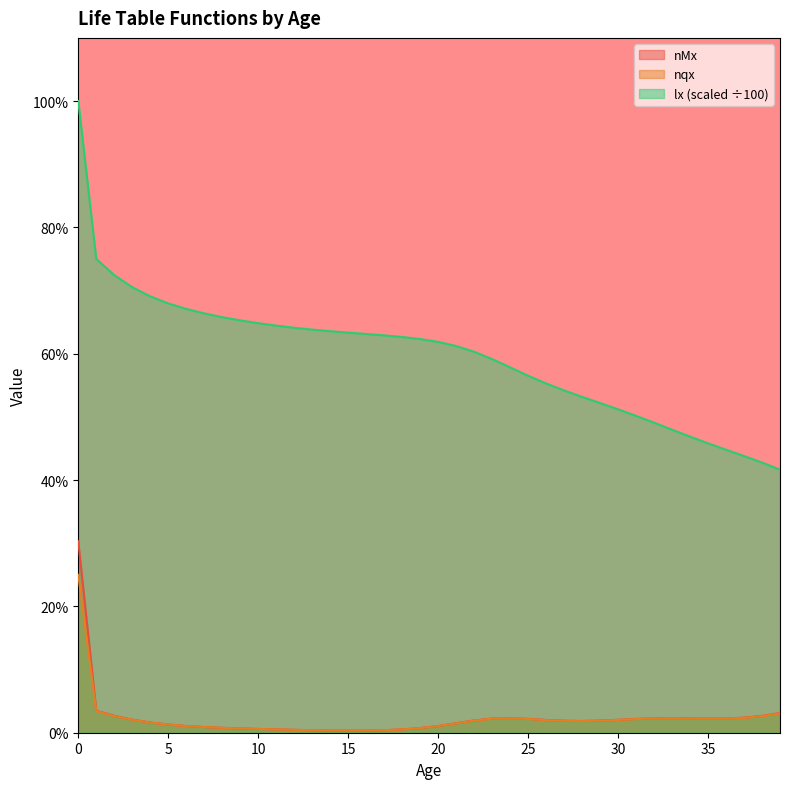

Which series has the largest range (max minus min)?

lx (scaled ÷100)